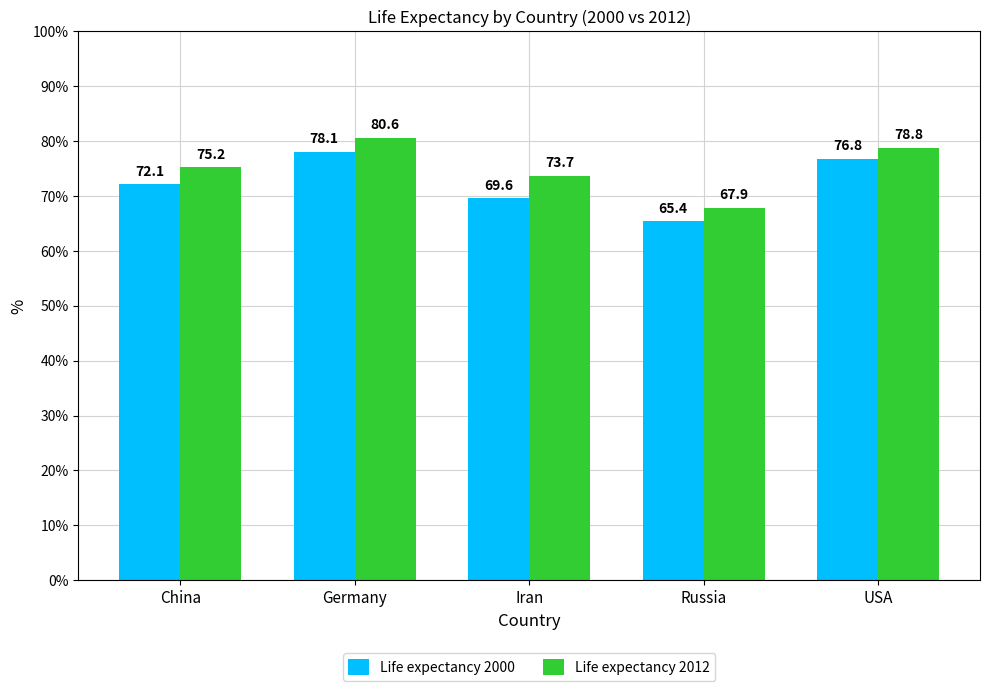

At which label does Life expectancy 2012 first exceed 75?

China